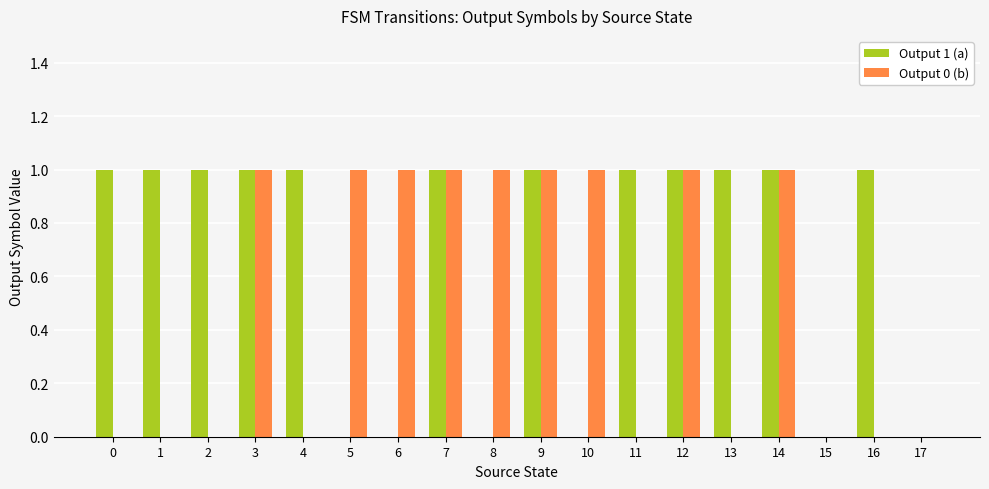

Which series has the largest total across all categories?

Output 1 (a)